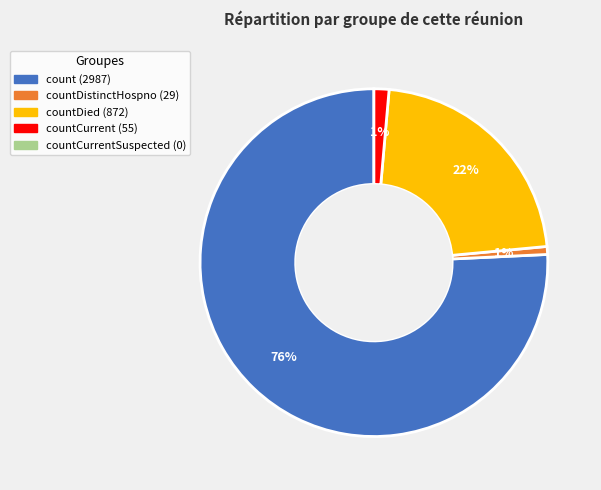

Does any single category account for the majority?

Yes